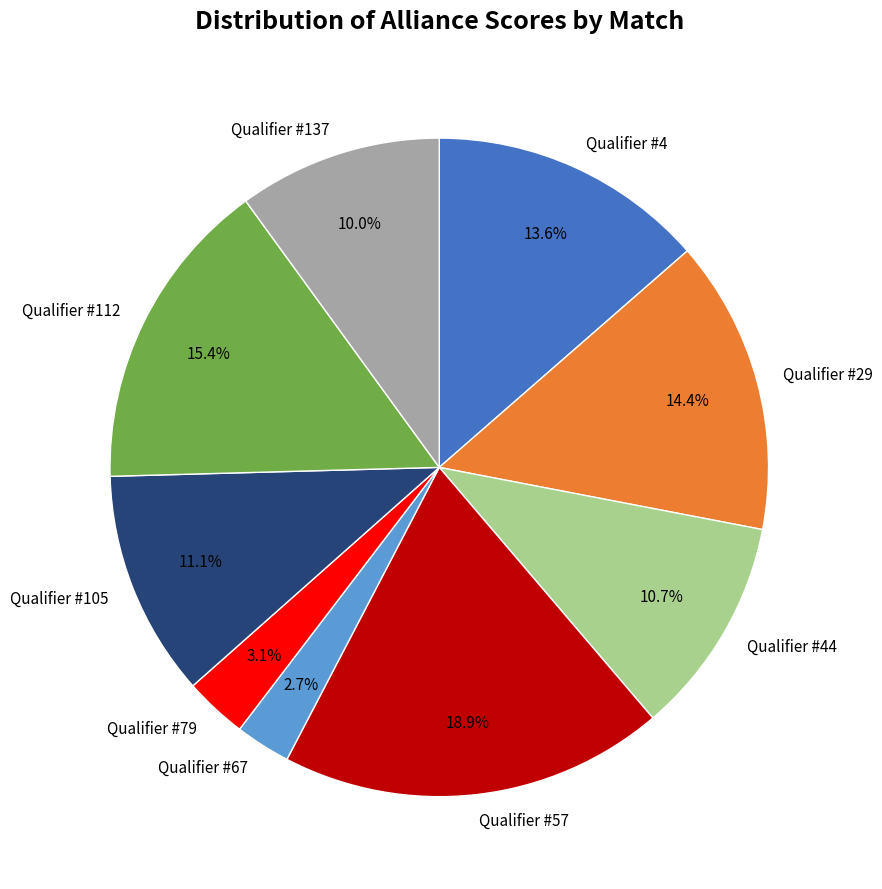

To the nearest percent, what is the average slice percentage?

11%